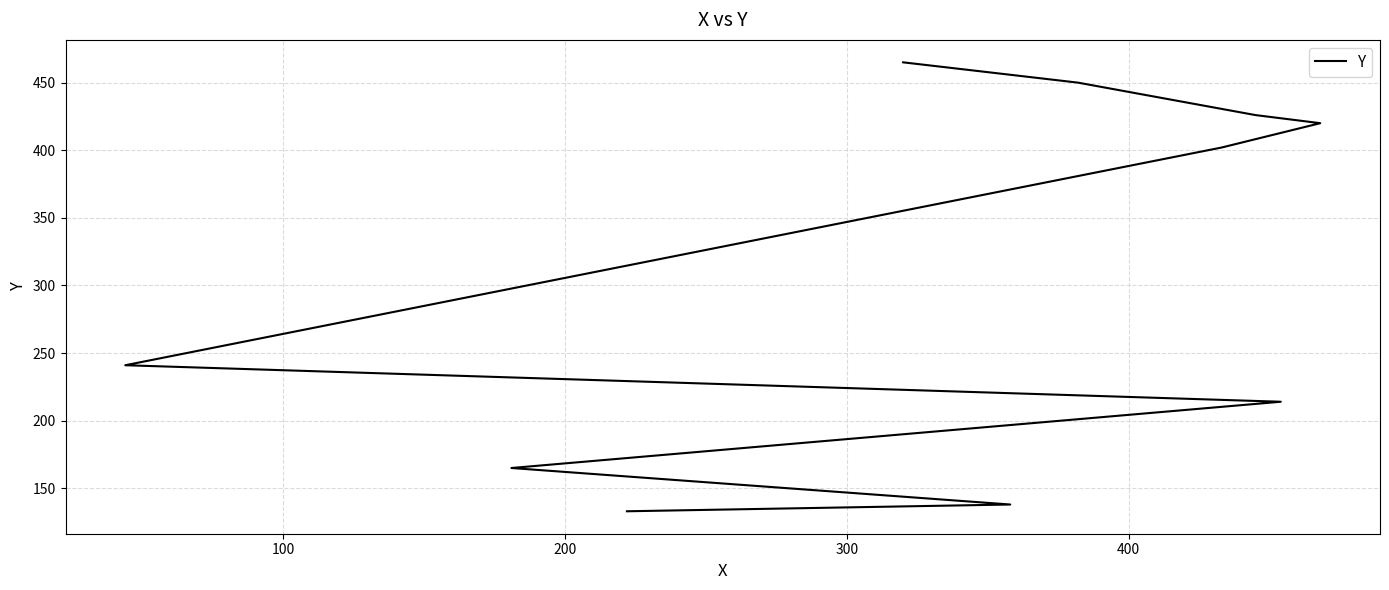

What is the sum of all values?

3054